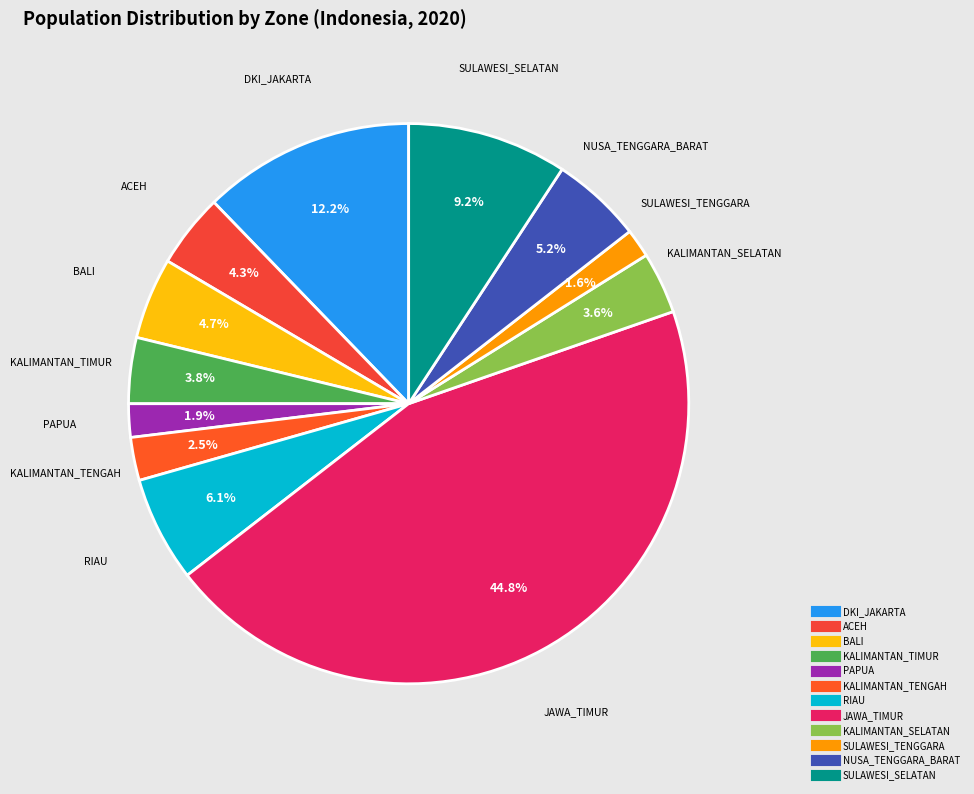

To the nearest percent, what is the difference between the largest and smallest slice percentages?

43%